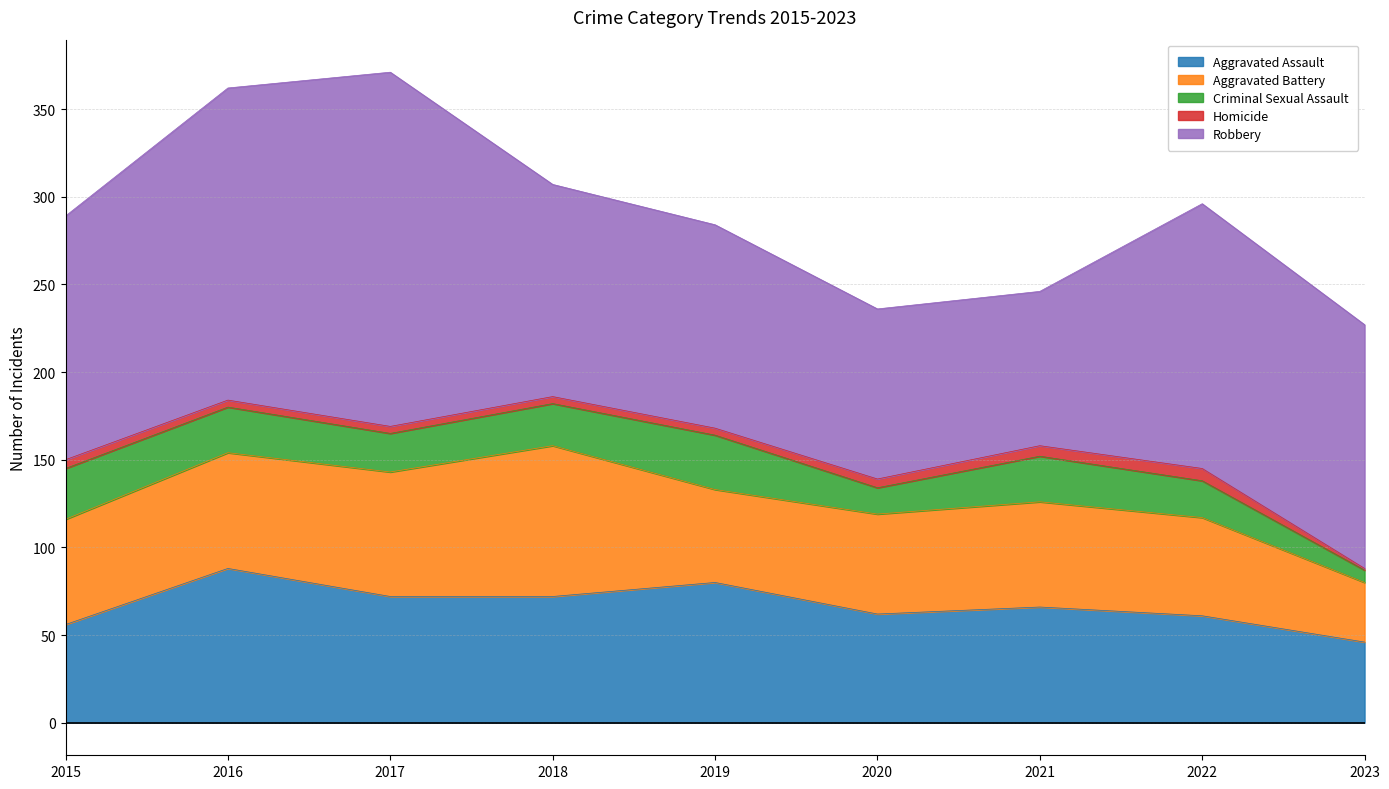

What is the value of the Aggravated Assault point at the 7th from the left?

66